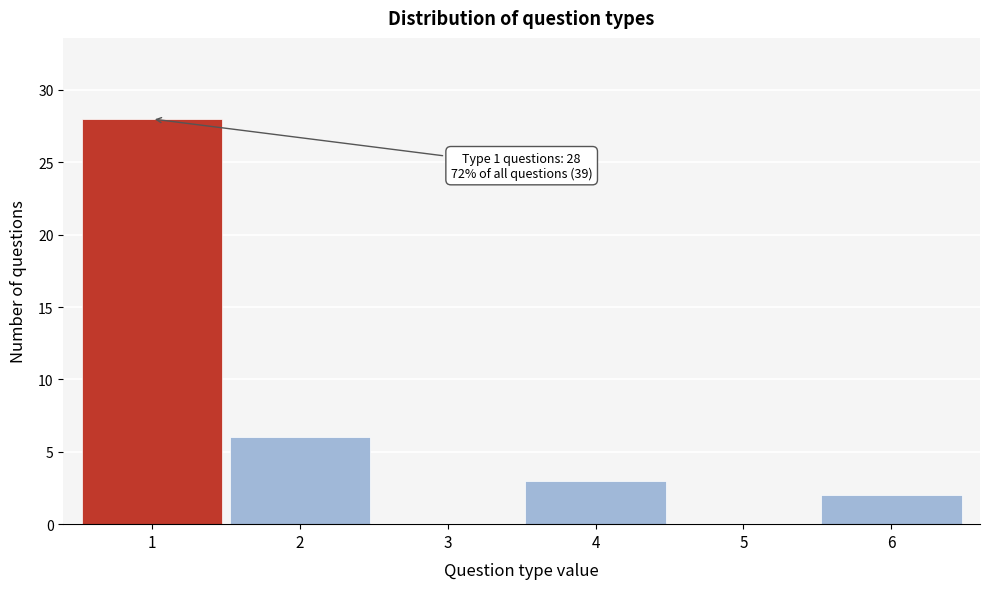

Reading left to right, what are all the values shown in this chart?

1=28	2=6	3=0	4=3	5=0	6=2